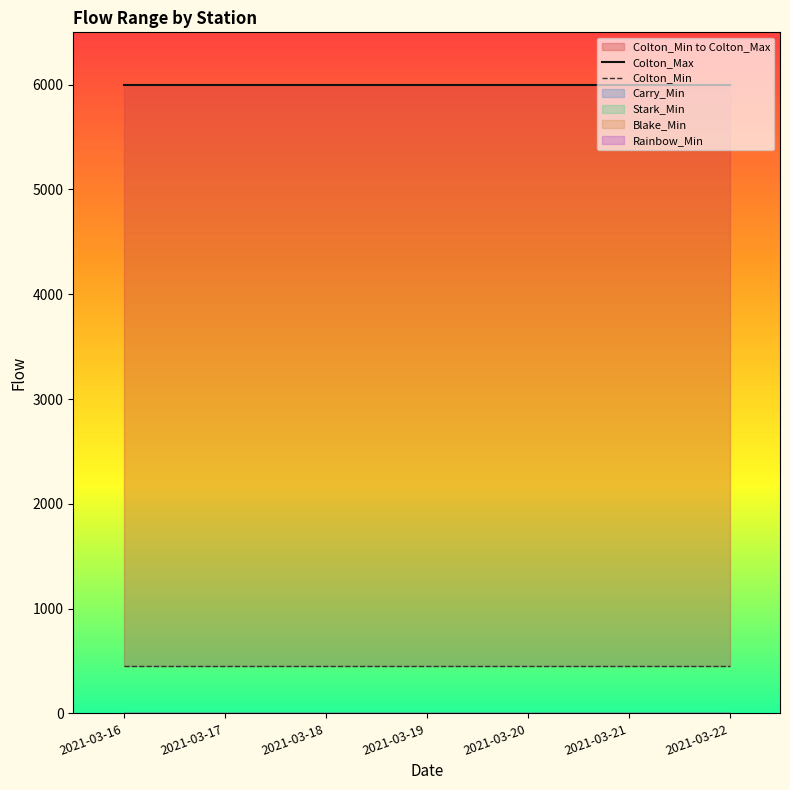

How many categories are shown in the chart?

7